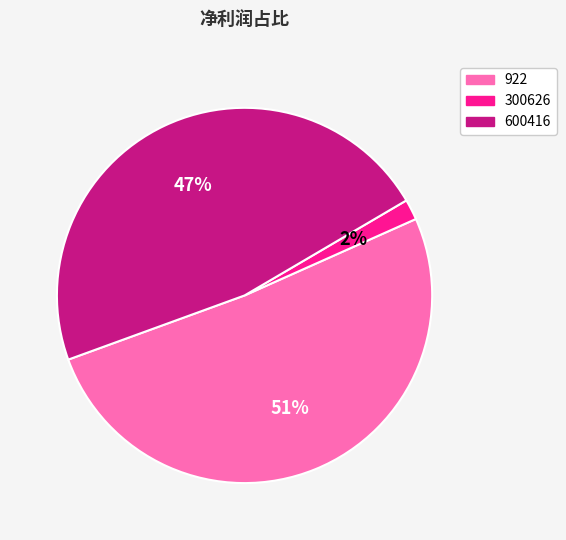

Is the sum of 300626 and 922 greater than half?

Yes